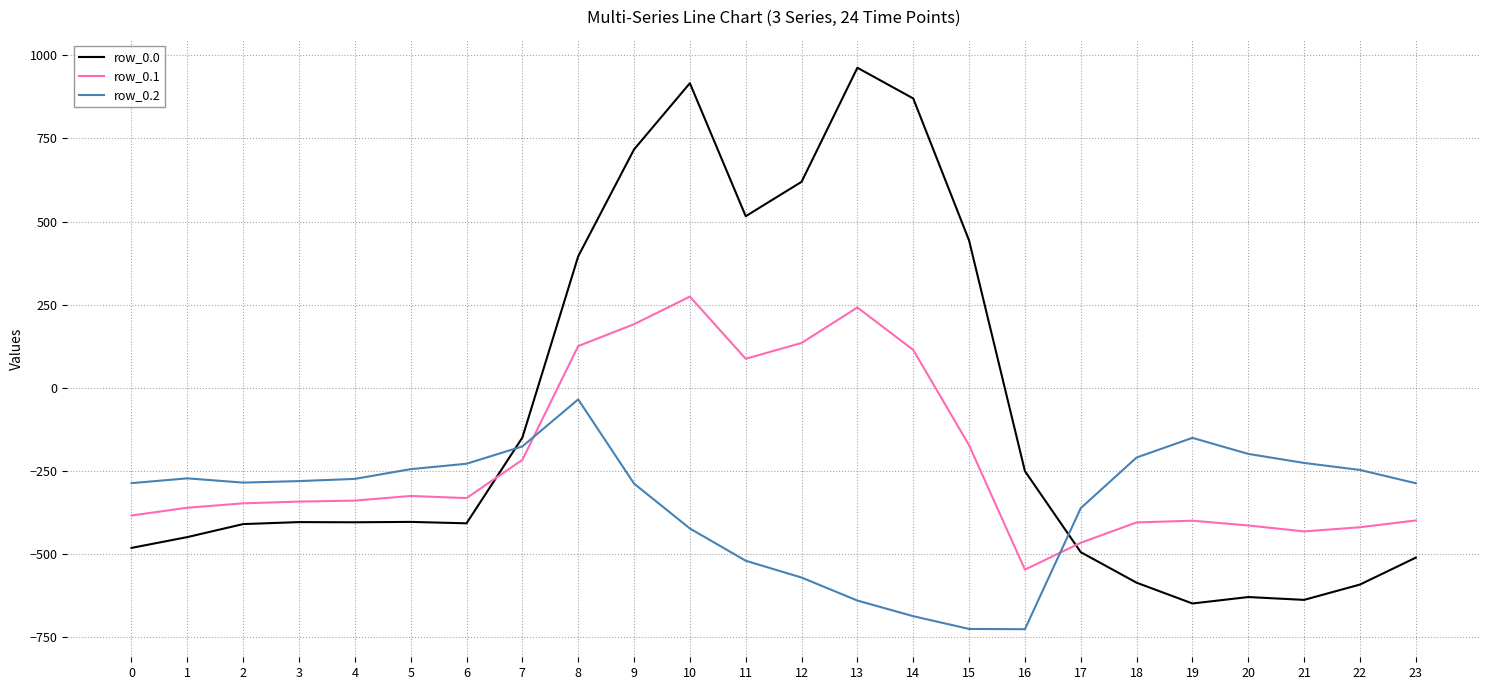

What is the maximum value shown in the chart?

962.7